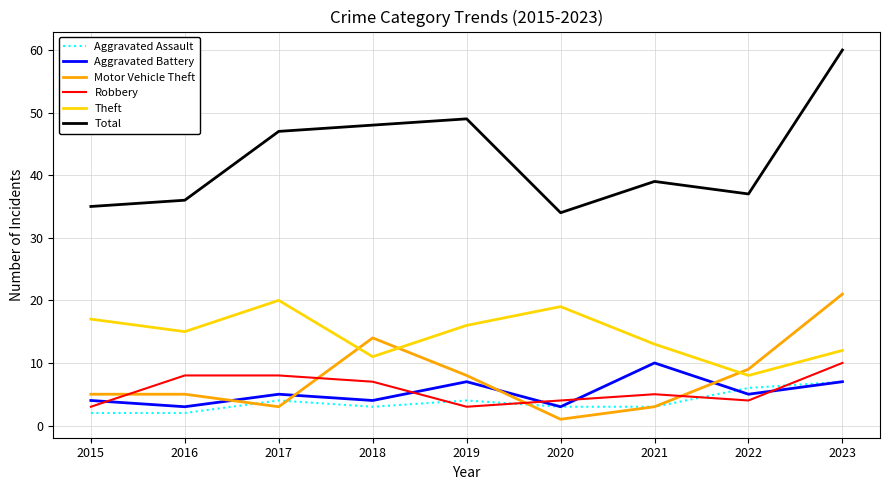

How many interior local peaks does the Aggravated Battery series have?

3